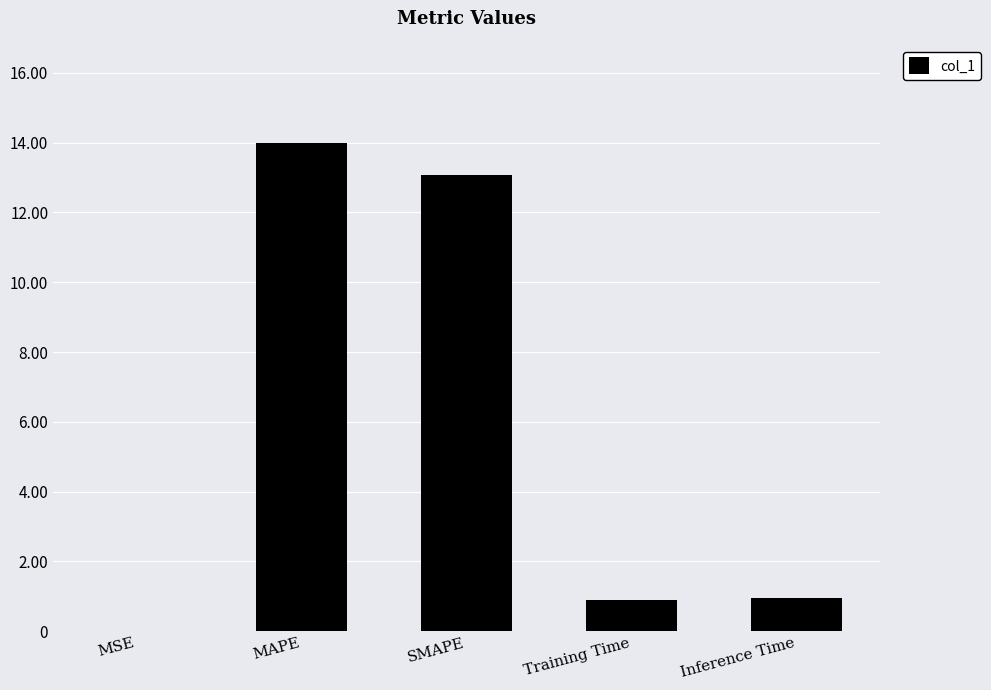

What is the sum of all values?

28.9